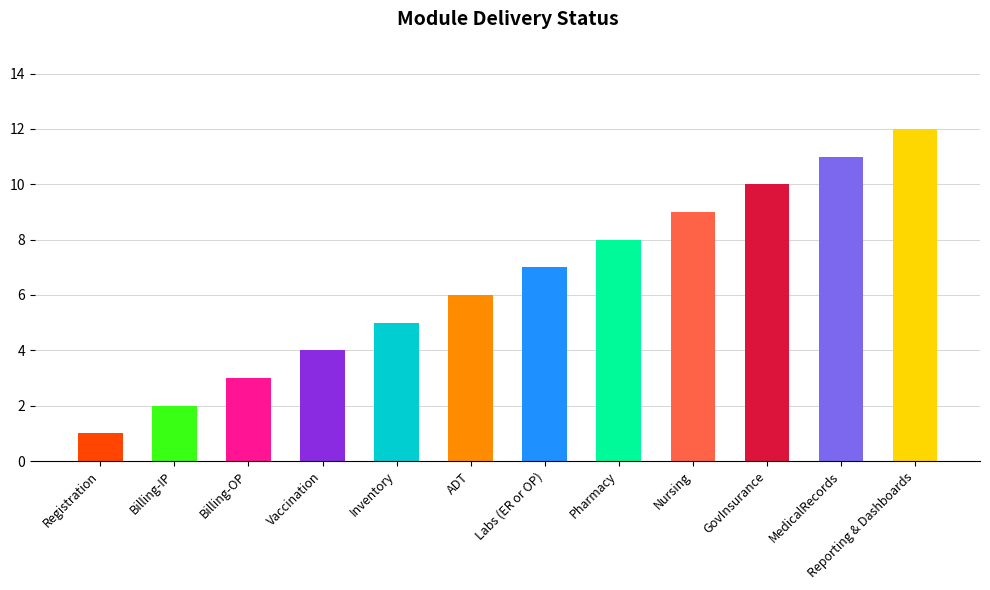

Reading right to left, extract all data points from this chart.

12	11	10	9	8	7	6	5	4	3	2	1